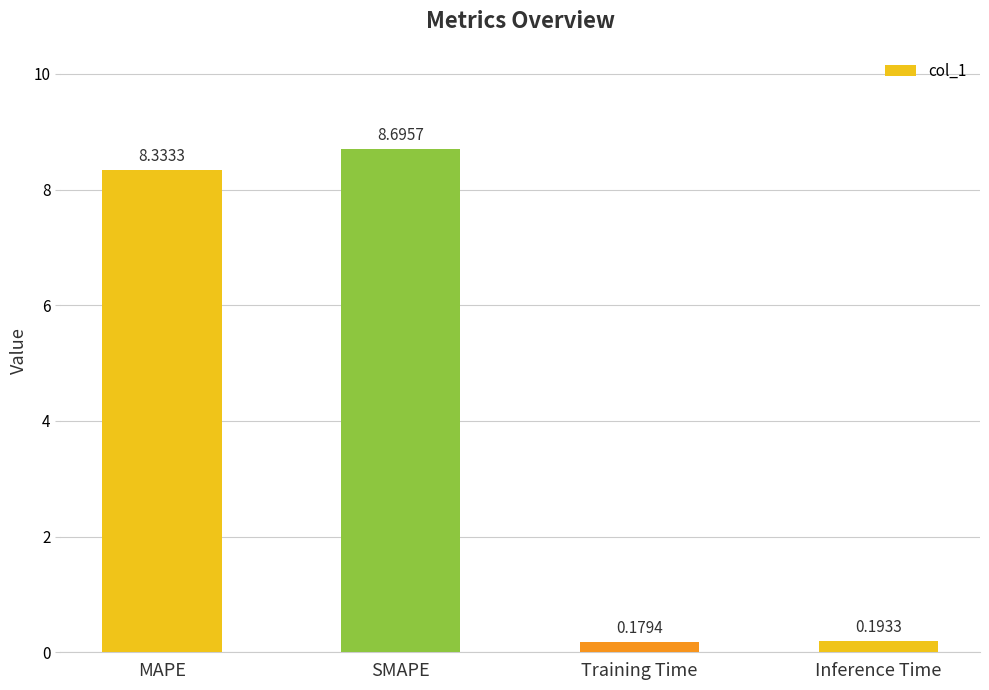

What is the difference between the maximum and minimum values?

8.5